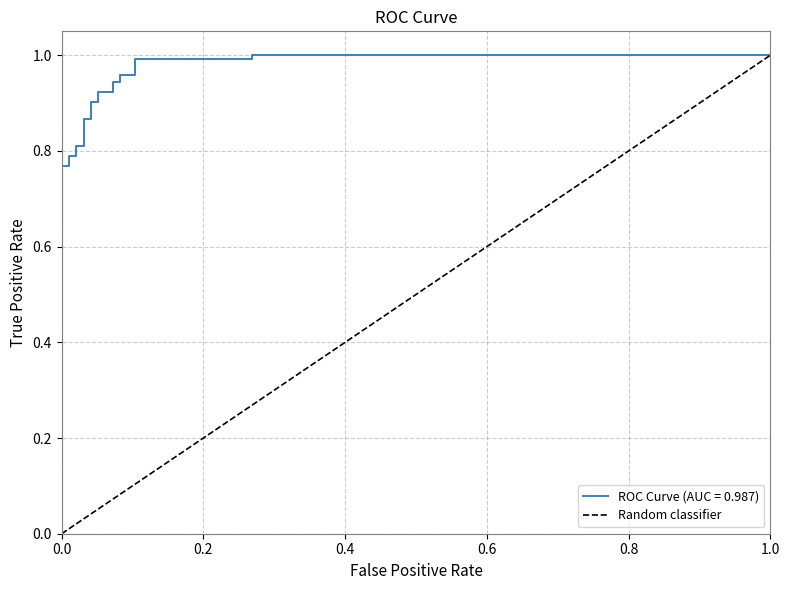

What is the difference between the maximum and minimum values?

1